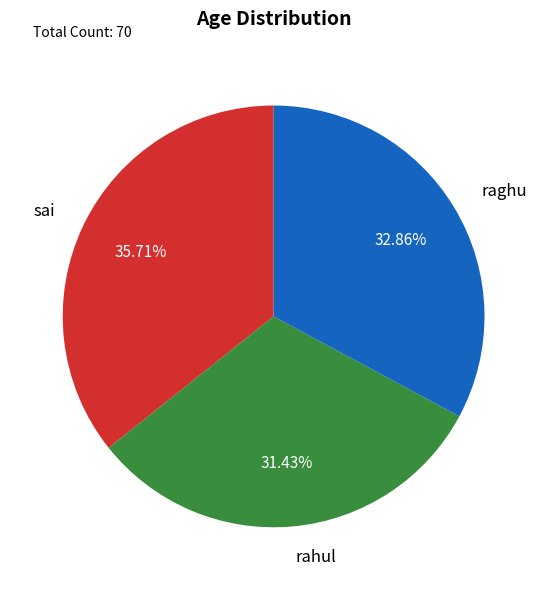

Does rahul account for over 50% of the chart?

No